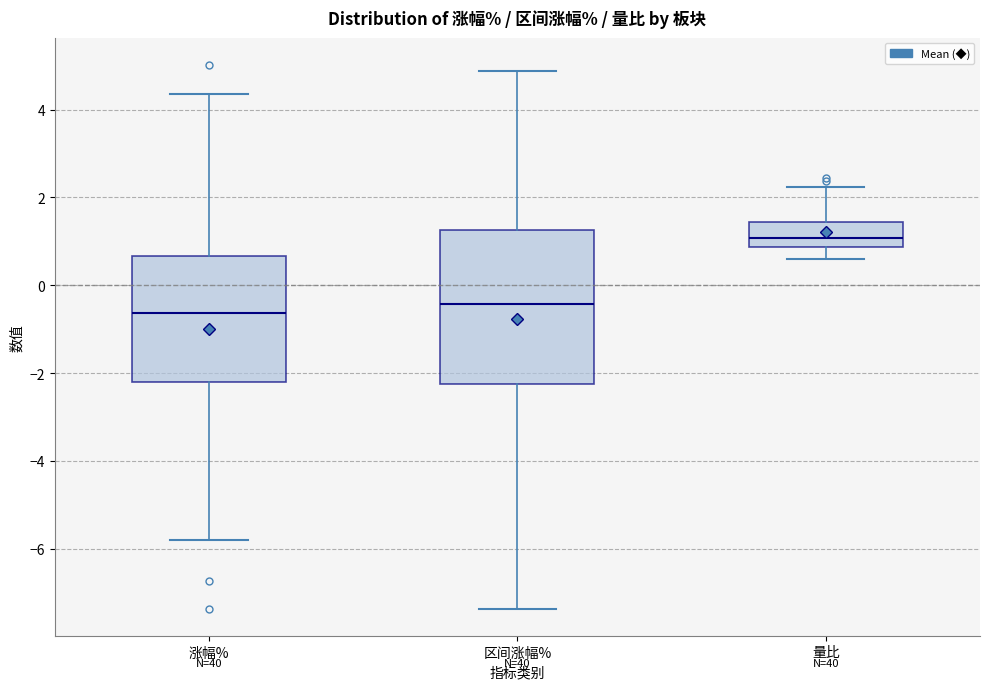

Where is the lower edge of the box for 涨幅% on the y-axis? The values are not printed on the chart, so give them approximately, as read against the axis.

-2.2